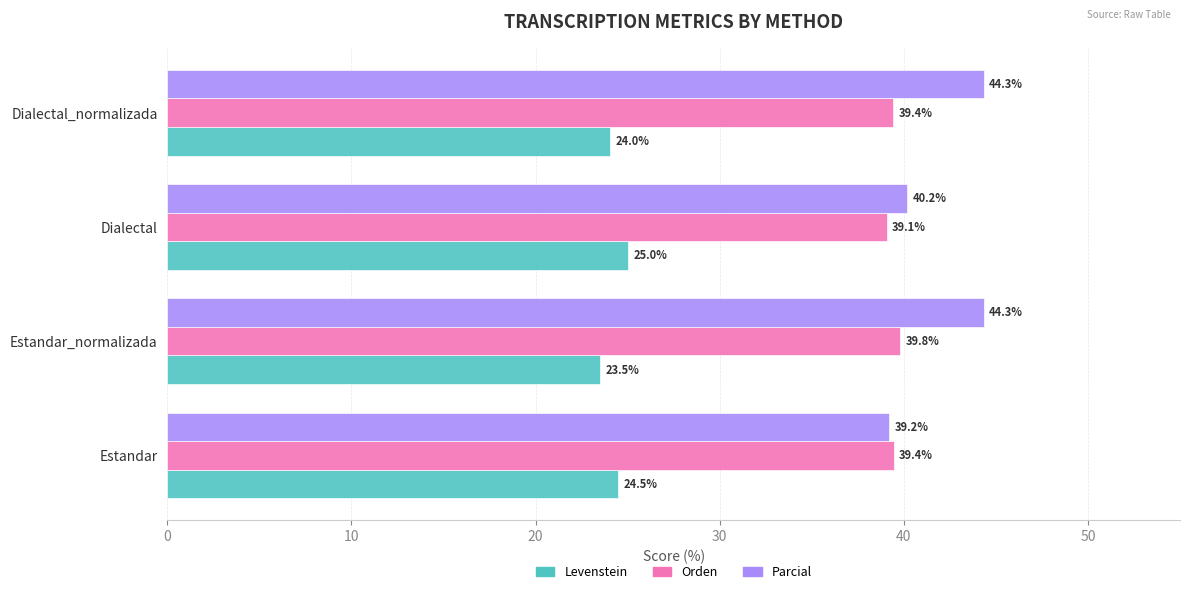

What is the sum of all Orden values?

157.8